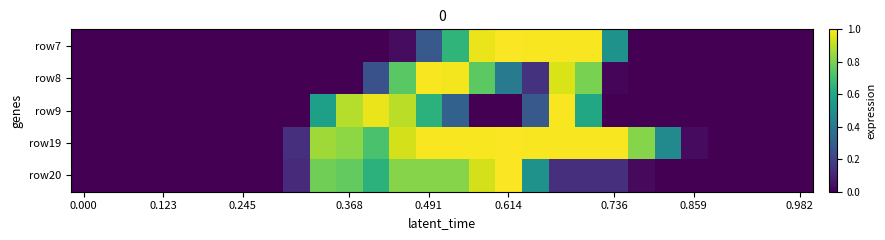

Reading left to right, list all the values displayed in this chart.

row7: 0.0	0.0	0.0	0.0	0.0	0.0	0.0	0.0	0.0	0.0	0.0	0.0	0.0	0.3	0.7	1.0	1.0	1.0	1.0	1.0	0.5	0.0	0.0	0.0	0.0	0.0	0.0	0.0
row8: 0.0	0.0	0.0	0.0	0.0	0.0	0.0	0.0	0.0	0.0	0.0	0.3	0.7	1.0	1.0	0.7	0.4	0.1	0.9	0.8	0.0	0.0	0.0	0.0	0.0	0.0	0.0	0.0
row9: 0.0	0.0	0.0	0.0	0.0	0.0	0.0	0.0	0.0	0.6	0.9	1.0	0.9	0.6	0.3	0.0	0.0	0.3	1.0	0.6	0.0	0.0	0.0	0.0	0.0	0.0	0.0	0.0
row19: 0.0	0.0	0.0	0.0	0.0	0.0	0.0	0.0	0.1	0.9	0.8	0.7	0.9	1.0	1.0	1.0	1.0	1.0	1.0	1.0	1.0	0.8	0.5	0.0	0.0	0.0	0.0	0.0
row20: 0.0	0.0	0.0	0.0	0.0	0.0	0.0	0.0	0.1	0.8	0.8	0.6	0.8	0.8	0.8	0.9	1.0	0.5	0.1	0.1	0.1	0.0	0.0	0.0	0.0	0.0	0.0	0.0